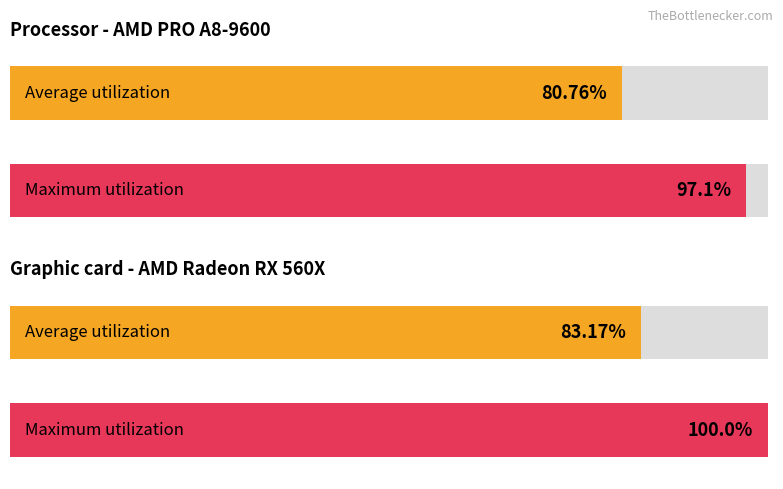

Is it true that Osaka equals -1 at 2020-02-16?

False